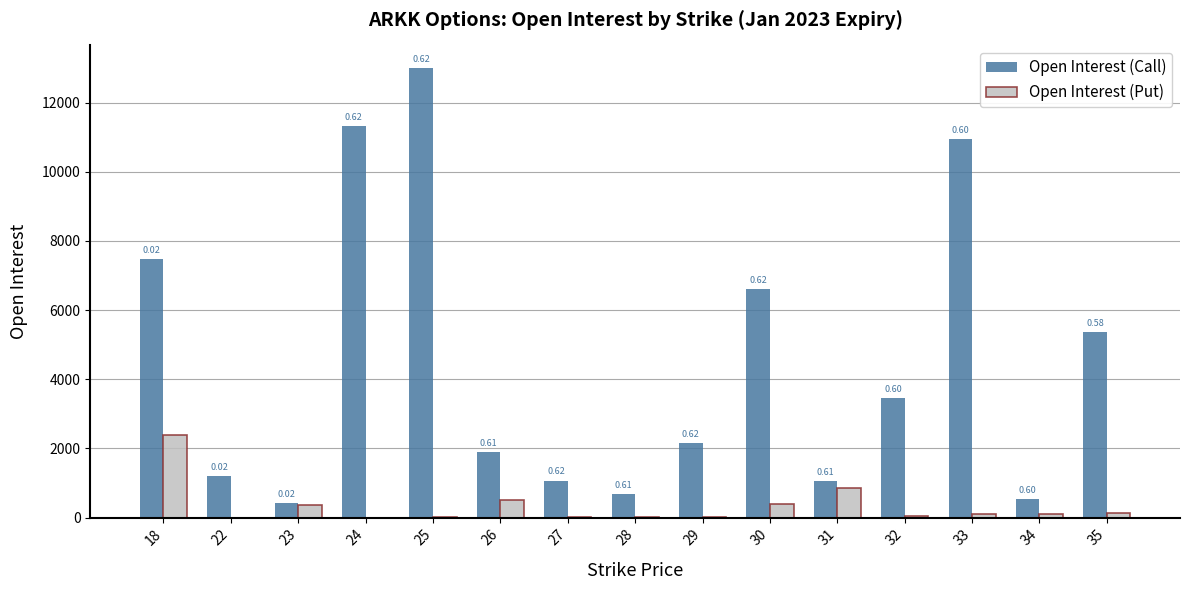

List the labels in order of Open Interest (Call) value, smallest first.

23, 34, 28, 31, 27, 22, 26, 29, 32, 35, 30, 18, 33, 24, 25